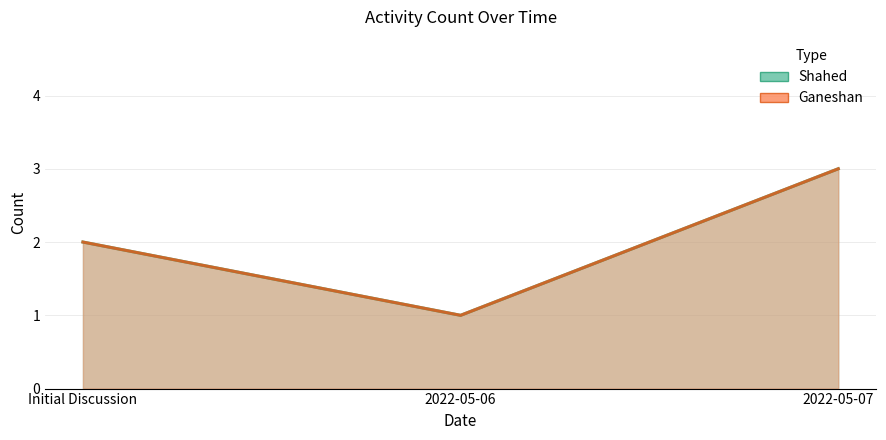

What is the sum of the Ganeshan values at Initial Discussion and 2022-05-07?

5